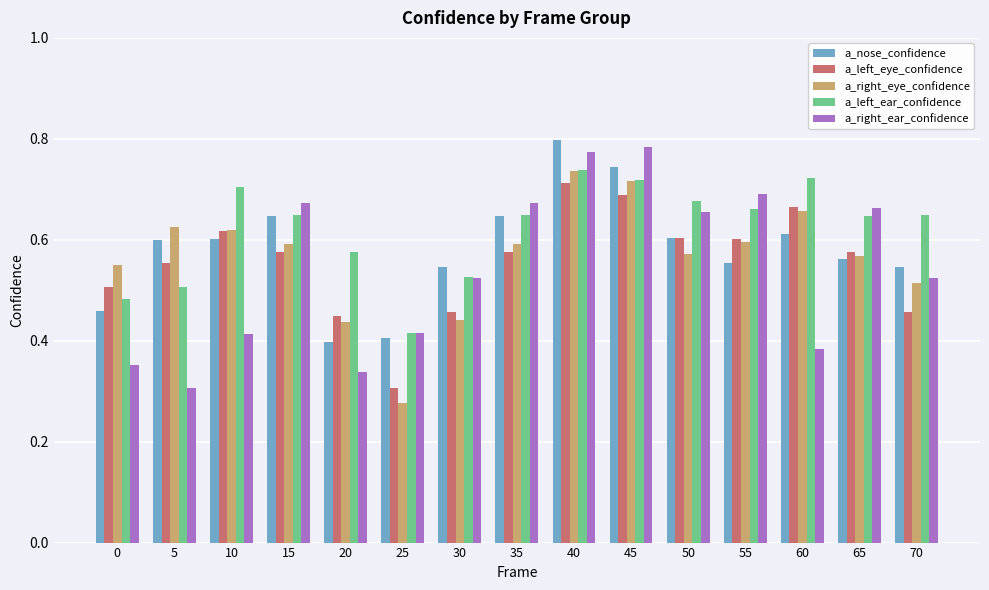

What is the sum of all a_nose_confidence values?

8.7